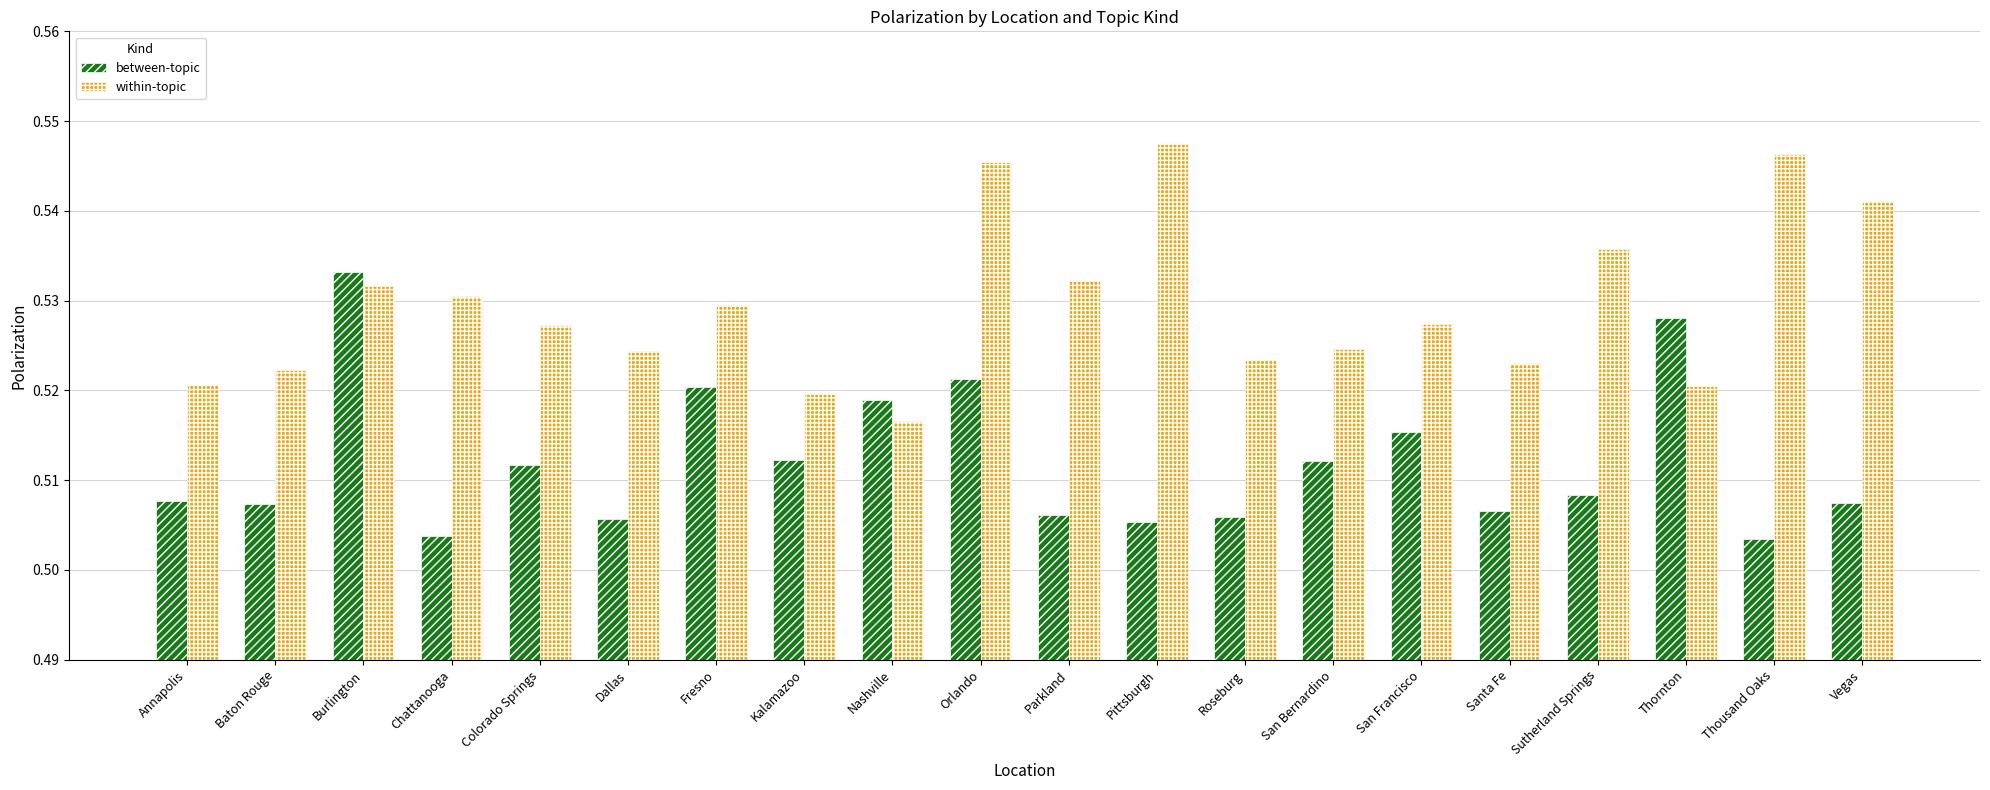

Is it true that between-topic equals 0.3 at Vegas?

False